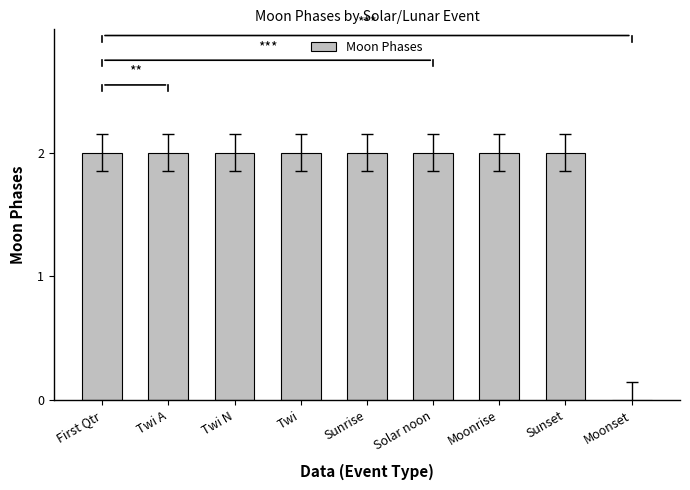

What is the sum of all values?

16